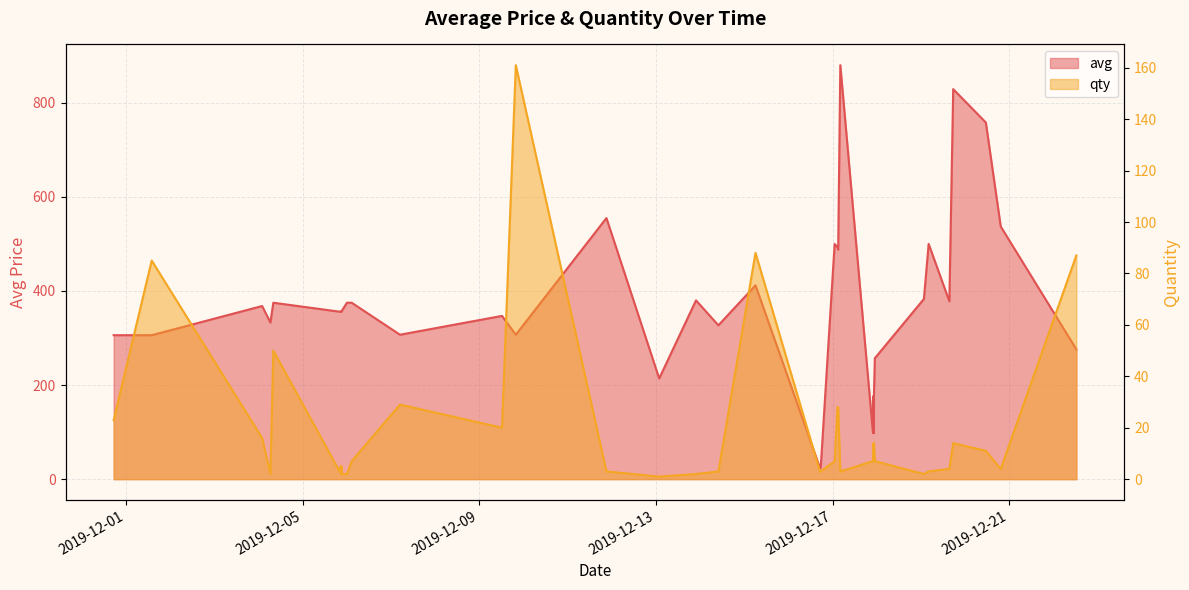

What is the value of the avg point at the 12th from the left?

375